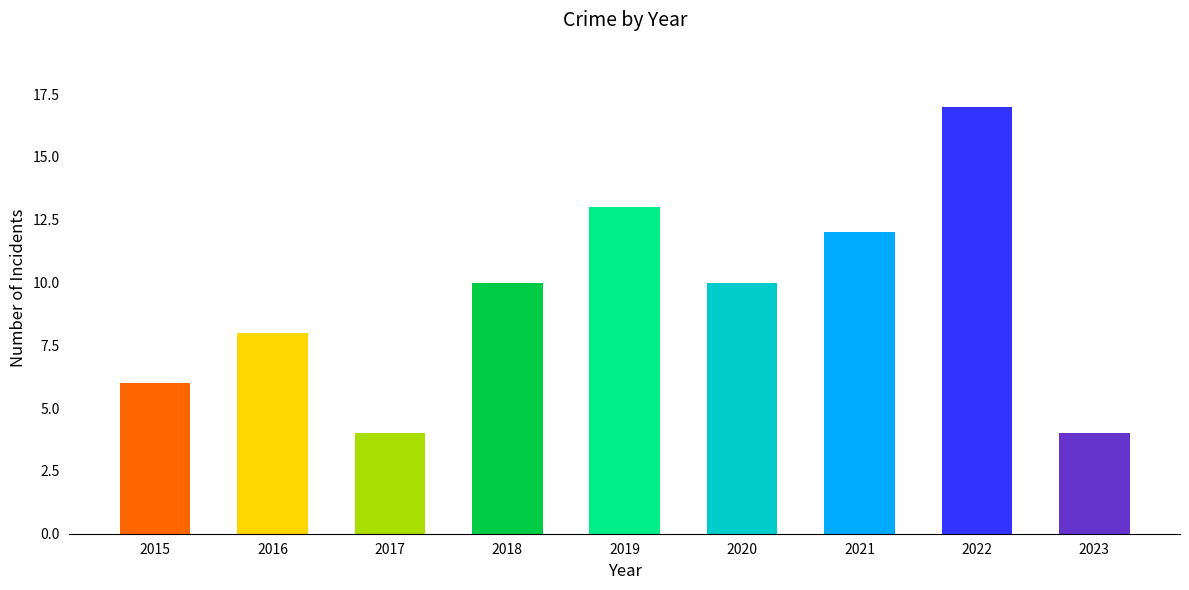

What is the average value?

9